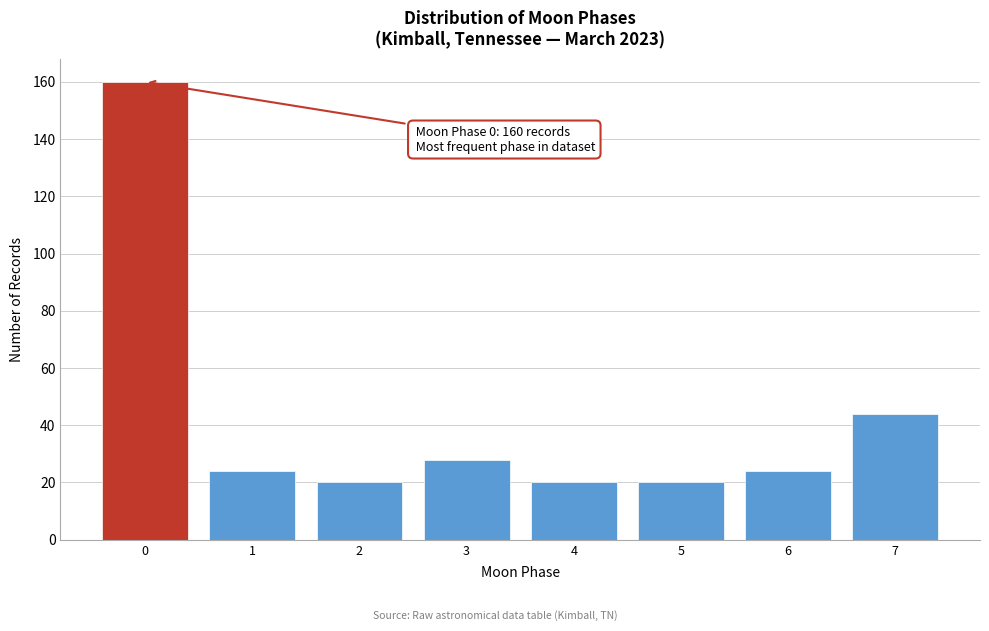

Reading left to right, extract all data points from this chart.

0=160	1=24	2=20	3=28	4=20	5=20	6=24	7=44